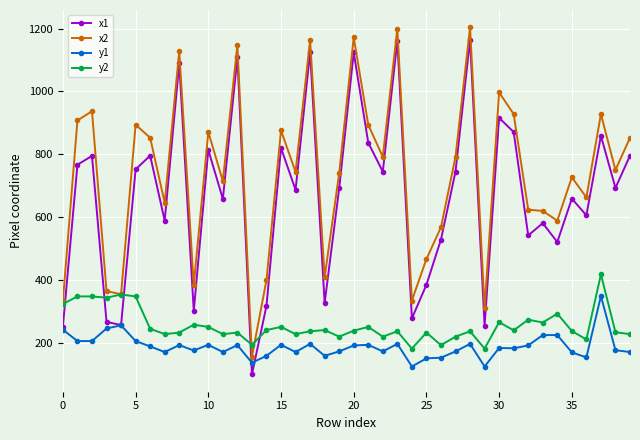

Which series has the largest total across all categories?

x2